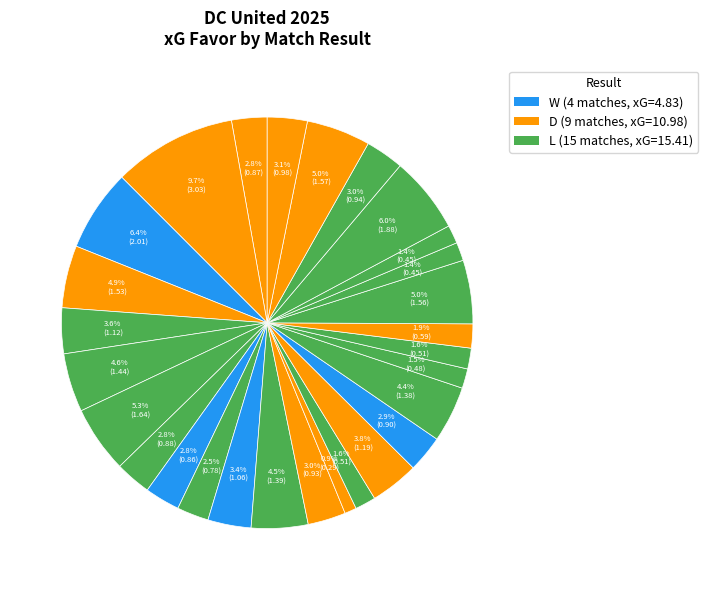

How many segments does this pie chart have?

28